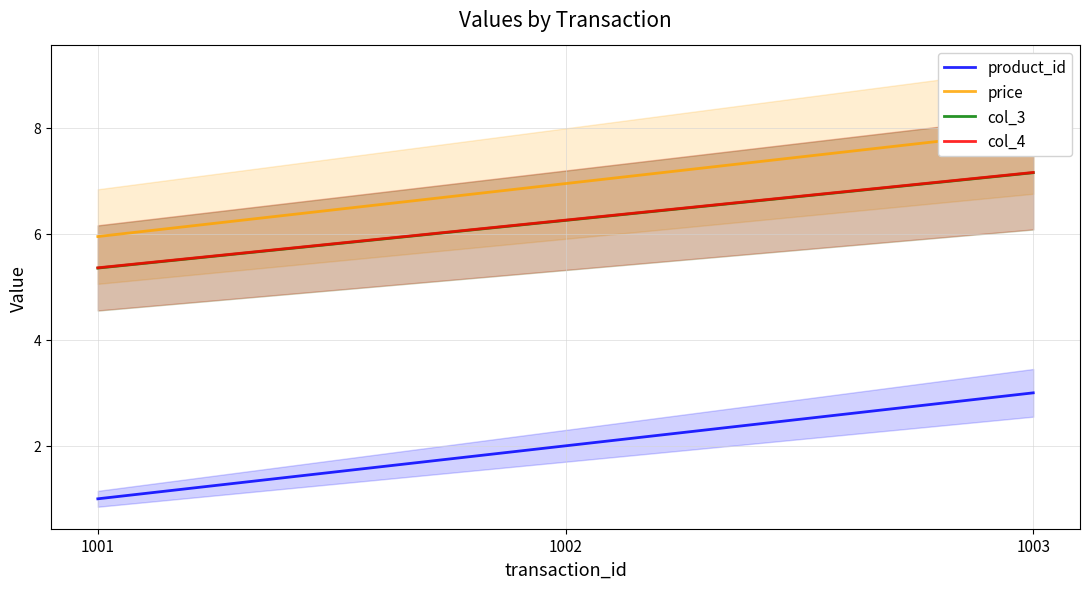

What is the maximum value for price?

8.0